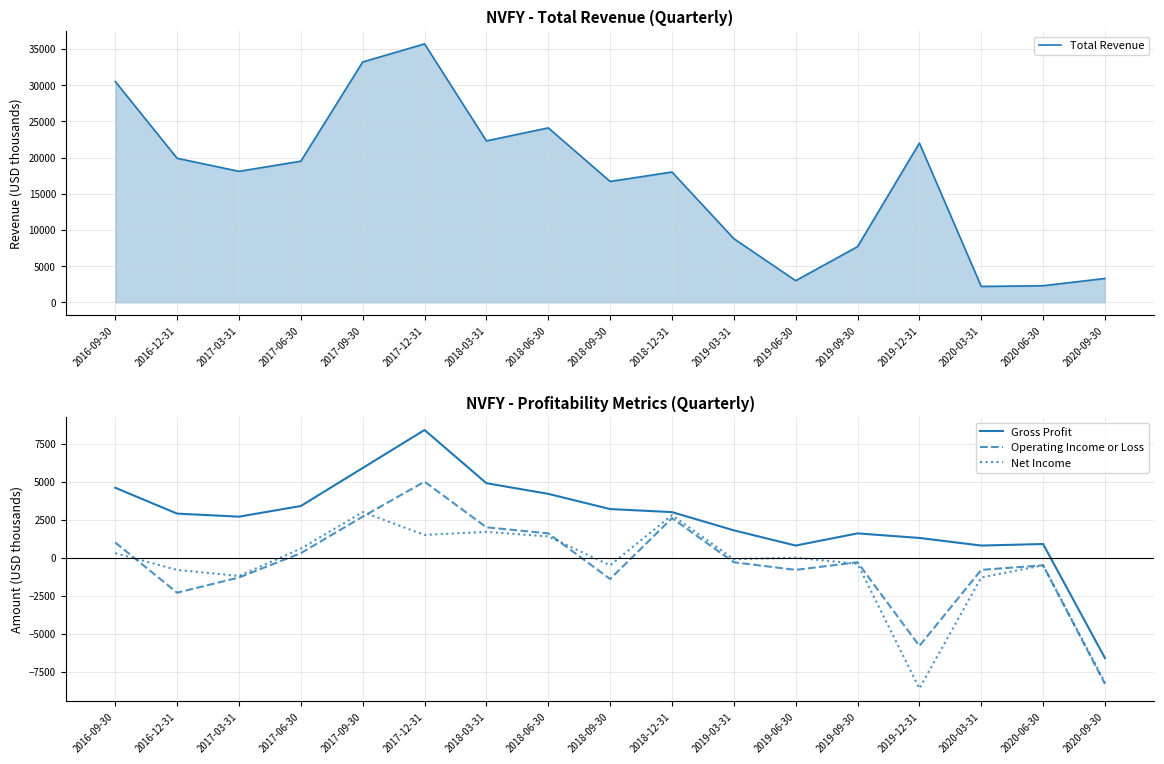

Reading left to right, list all the values displayed in this chart.

Total Revenue: 30500	19900	18100	19500	33200	35700	22300	24100	16700	18000	8800	3000	7700	22000	2200	2300	3300
Gross Profit: 4600	2900	2700	3400	5900	8400	4900	4200	3200	3000	1800	800	1600	1300	800	900	-6600
Operating Income or Loss: 1000	-2300	-1300	300	2700	5000	2000	1600	-1400	2600	-300	-800	-300	-5800	-800	-500	-8300
Net Income: 300	-800	-1200	600	3000	1500	1700	1400	-500	2800	-100	0	-400	-8600	-1300	-500	-8200